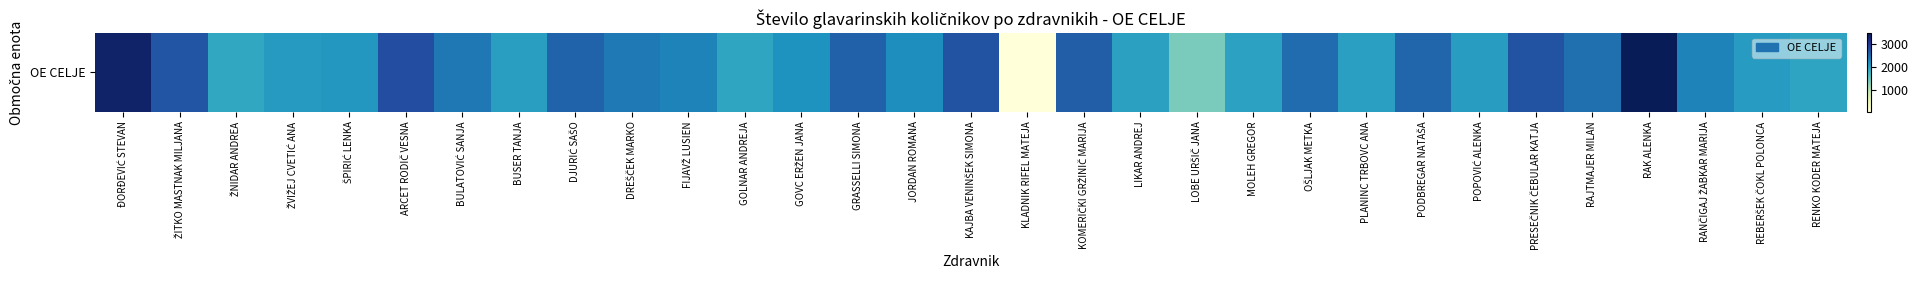

Approximately how many times larger is the value at PLANINC TRBOVC ANA compared to RANČIGAJ ŽABKAR MARIJA?

0.9